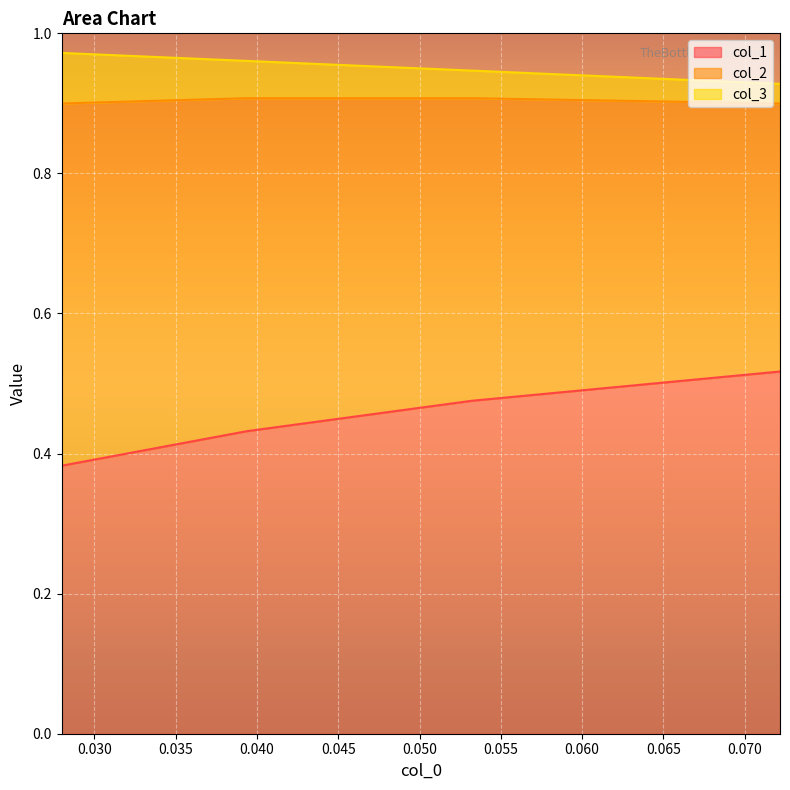

At how many categories does at least one series exceed 0?

4